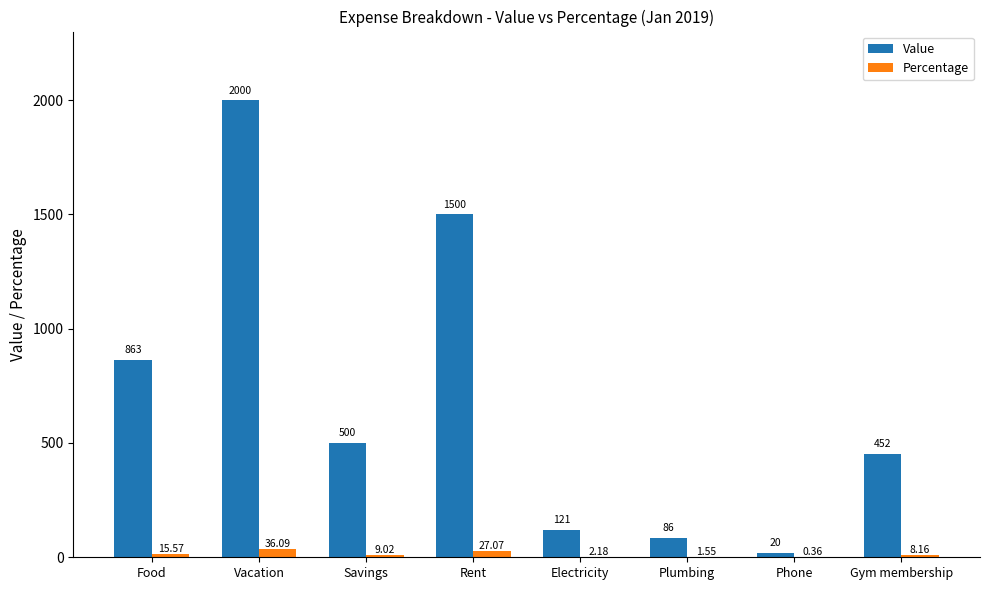

What is the difference between the Percentage values at Gym membership and Plumbing?

6.6